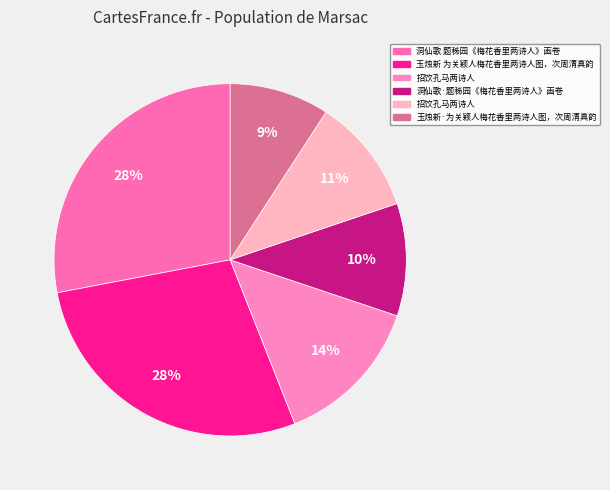

Rank the categories by value from lowest to highest.

玉烛新·为关颖人梅花香里两诗人图，次周清真韵, 洞仙歌·题秭园《梅花香里两诗人》画卷, 招饮孔马两诗人, 招饮孔马两诗人, 玉烛新 为关颖人梅花香里两诗人图，次周清真韵, 洞仙歌 题秭园《梅花香里两诗人》画卷